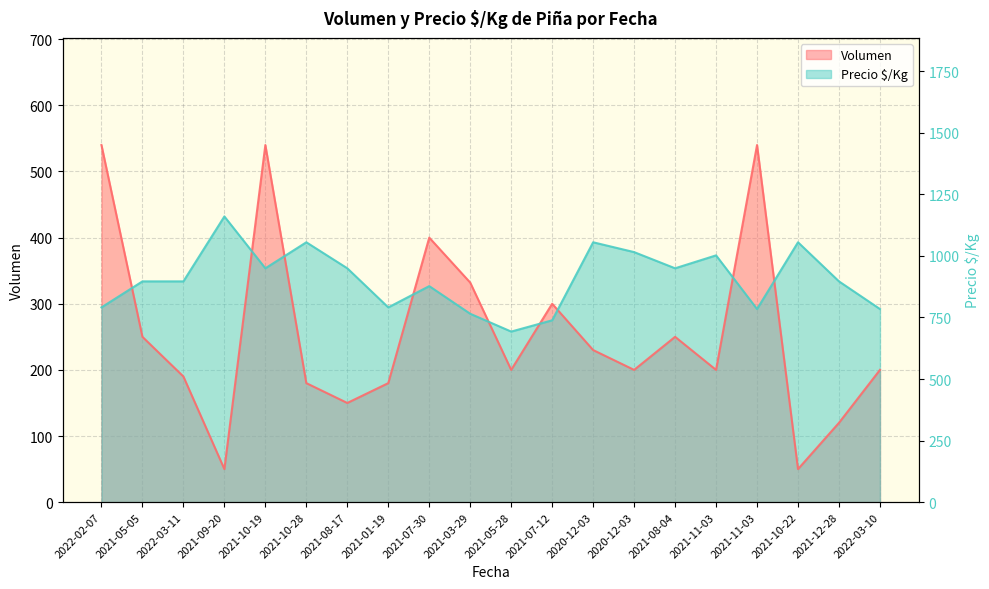

Where does the Precio $/Kg series first go above 333?

2021-05-05